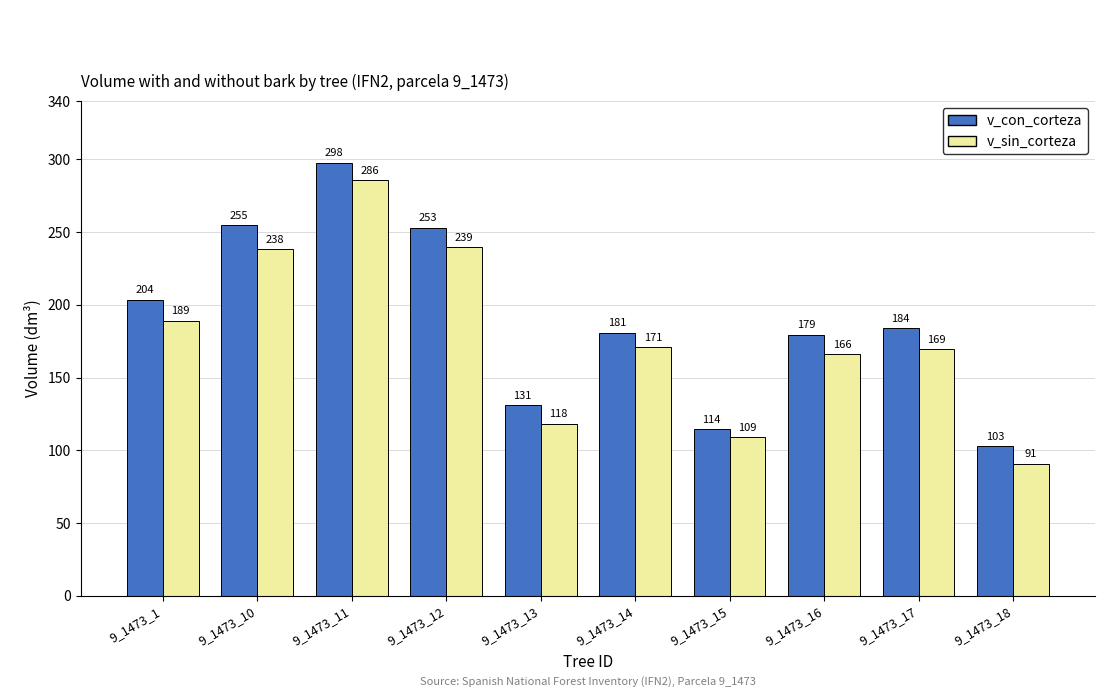

How many bars are there in each group?

2